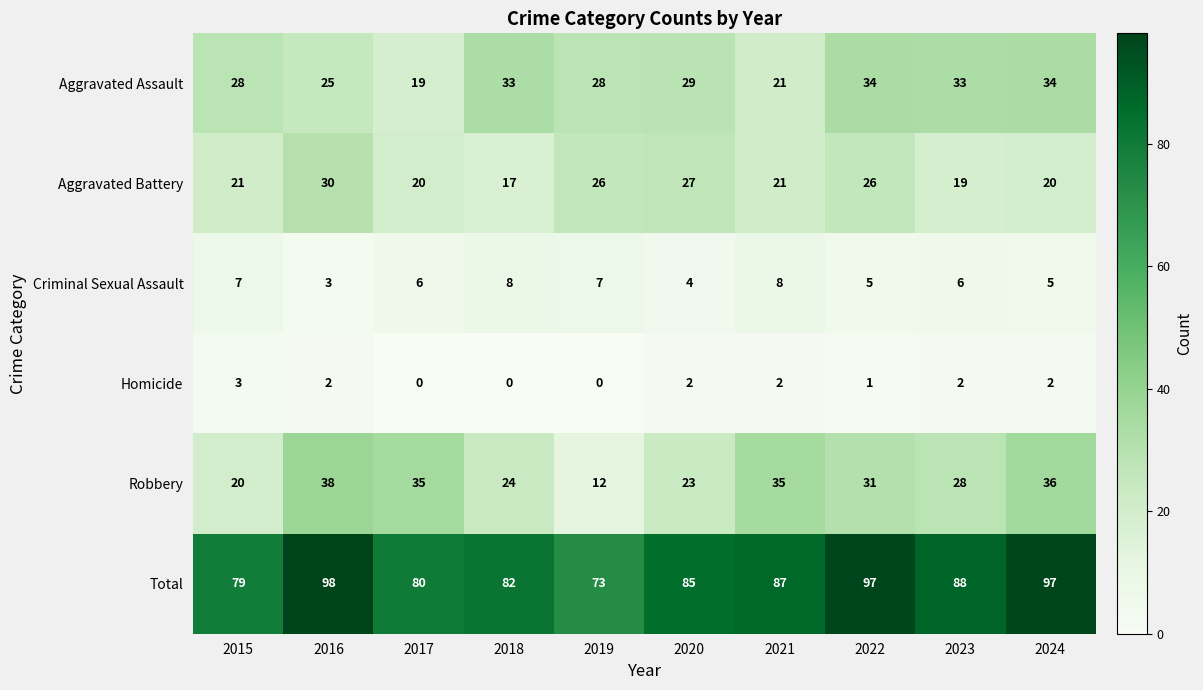

Where does the Aggravated Assault series first go above 29?

2018